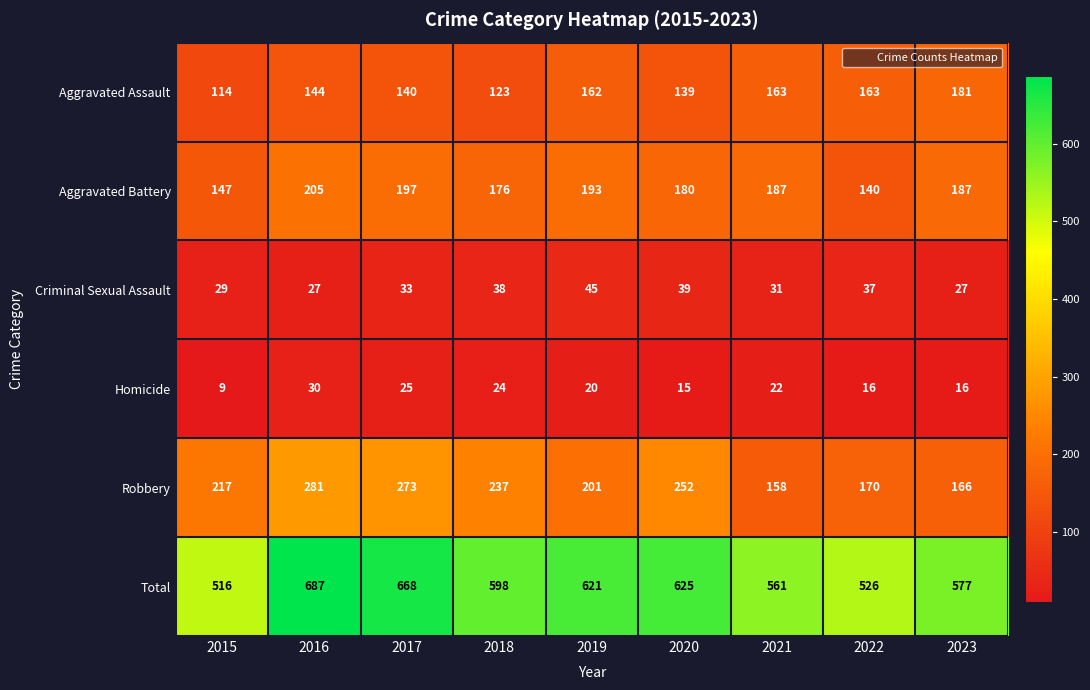

Rank the series at 2018 from highest to lowest value.

Total, Robbery, Aggravated Battery, Aggravated Assault, Criminal Sexual Assault, Homicide